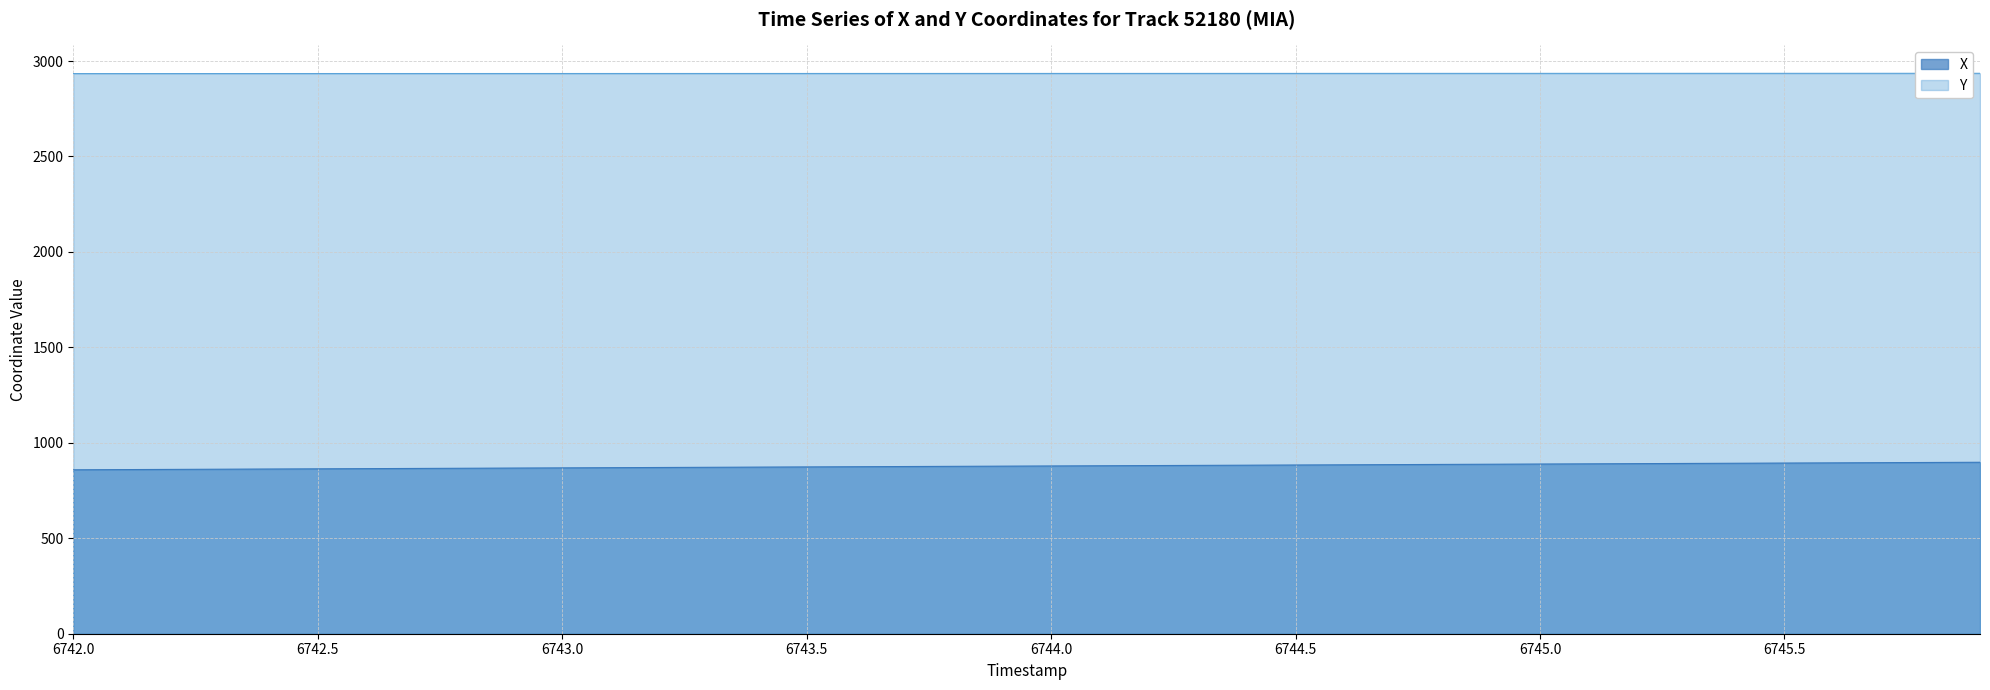

List the labels in order of X value, largest first.

6745.9, 6745.8, 6745.7, 6745.6, 6745.5, 6745.4, 6745.3, 6745.2, 6745.1, 6745.0, 6744.9, 6744.8, 6744.7, 6744.6, 6744.5, 6744.4, 6744.3, 6744.2, 6744.1, 6744.0, 6743.9, 6743.8, 6743.7, 6743.6, 6743.5, 6743.4, 6743.3, 6743.2, 6743.1, 6743.0, 6742.9, 6742.8, 6742.7, 6742.6, 6742.5, 6742.4, 6742.3, 6742.2, 6742.1, 6742.0